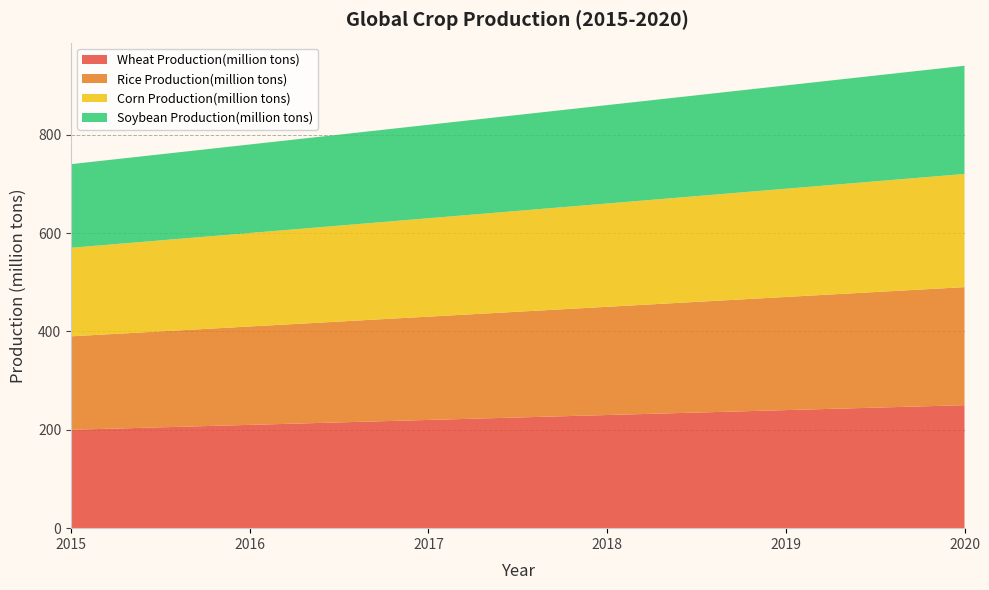

Reading left to right, extract all data points from this chart.

Wheat Production(million tons): 2015=200	2016=210	2017=220	2018=230	2019=240	2020=250
Rice Production(million tons): 2015=190	2016=200	2017=210	2018=220	2019=230	2020=240
Corn Production(million tons): 2015=180	2016=190	2017=200	2018=210	2019=220	2020=230
Soybean Production(million tons): 2015=170	2016=180	2017=190	2018=200	2019=210	2020=220